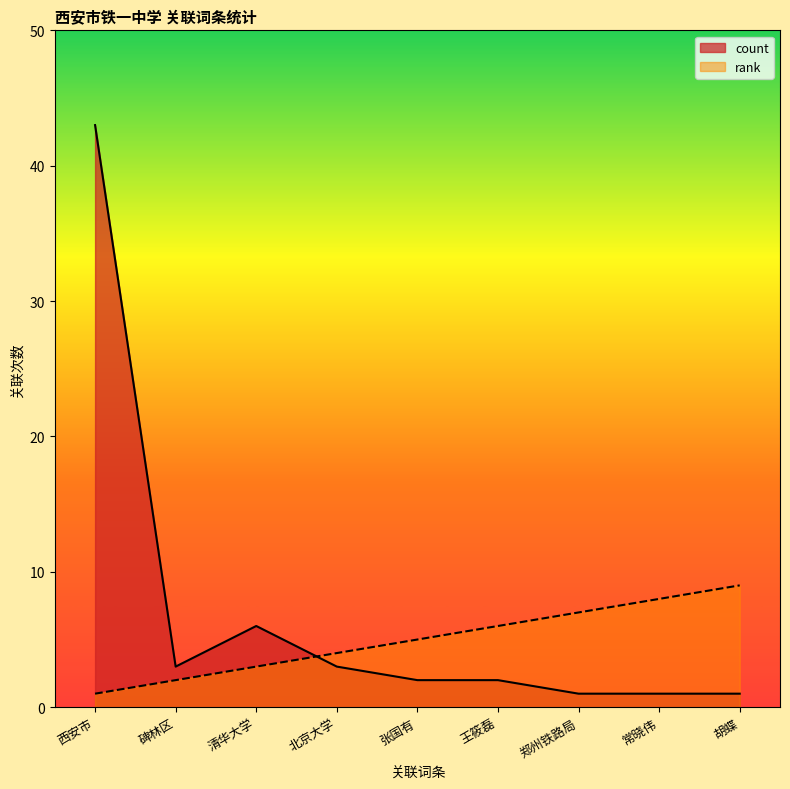

What position from the left is 西安市?

1